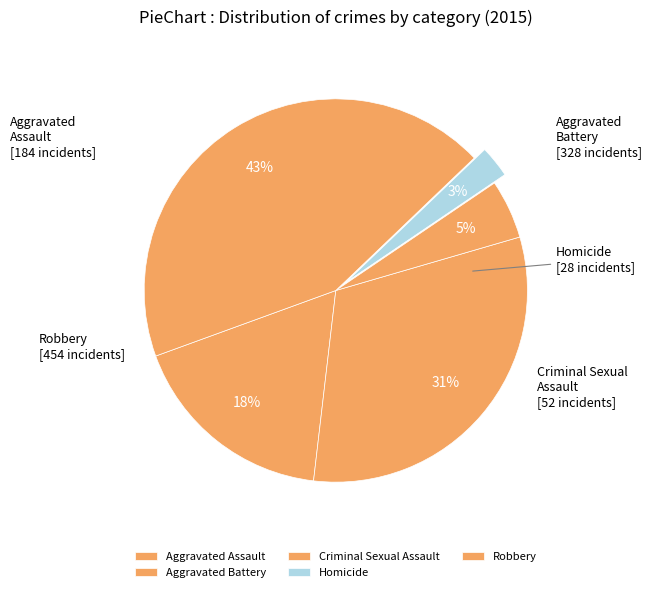

Rank the categories by value from highest to lowest.

Robbery, Aggravated Battery, Aggravated Assault, Criminal Sexual Assault, Homicide